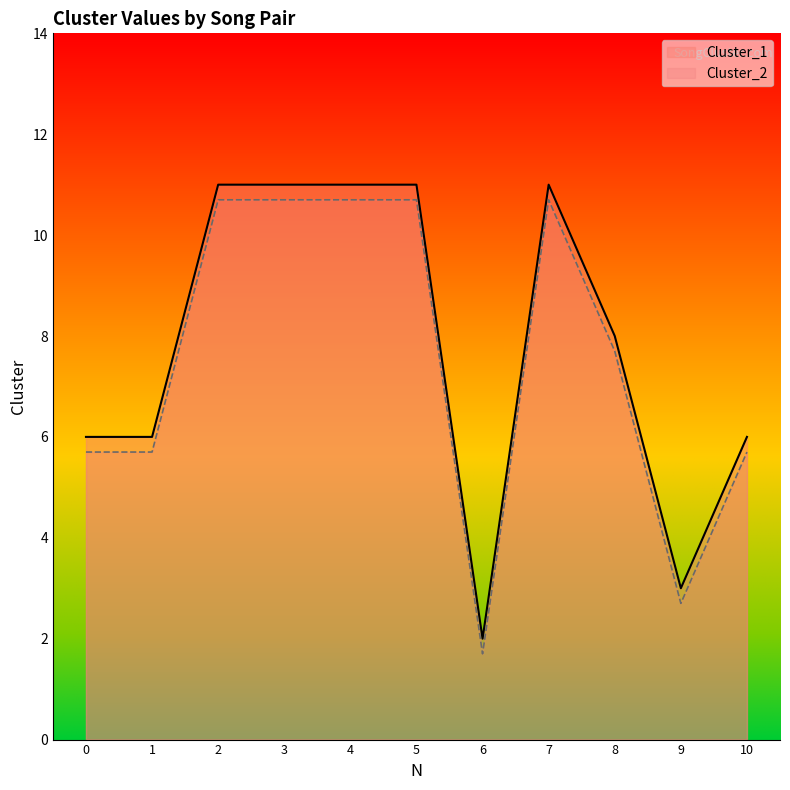

Which series has the largest total across all categories?

Cluster_1